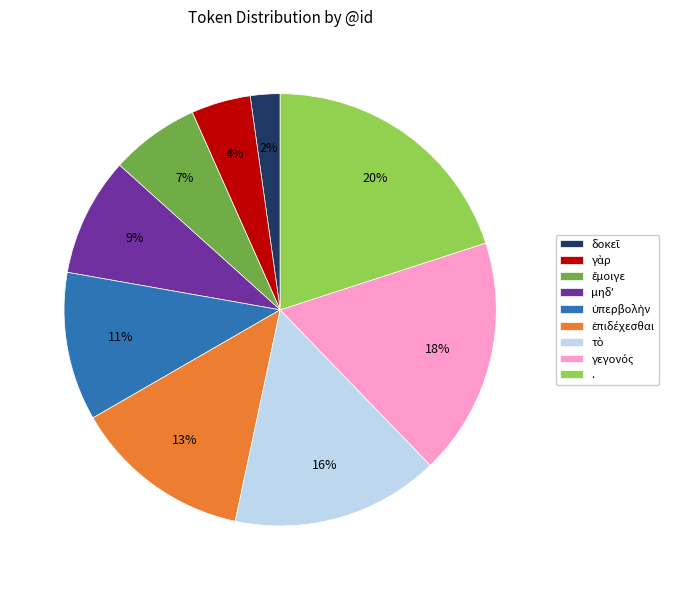

The . slice represents 20% of the pie. True or false?

True